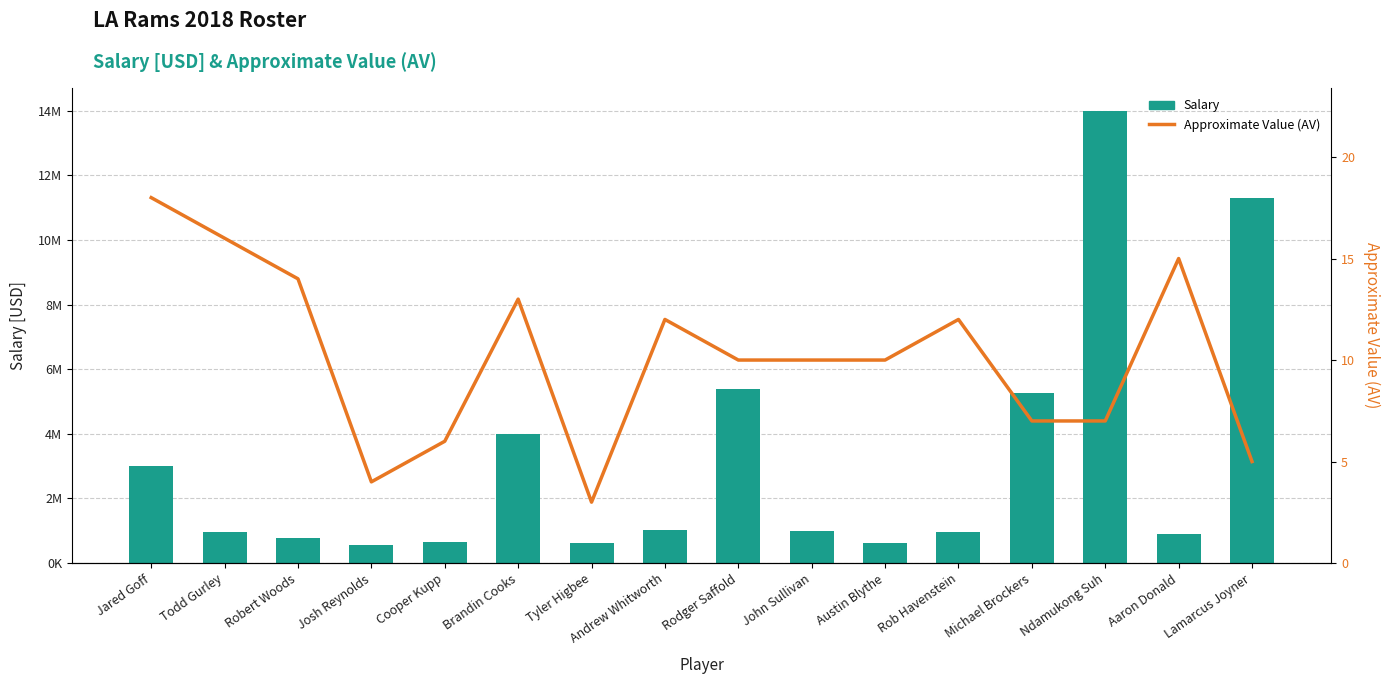

List the series in order of their overall mean, highest first.

Salary, Approximate Value (AV)